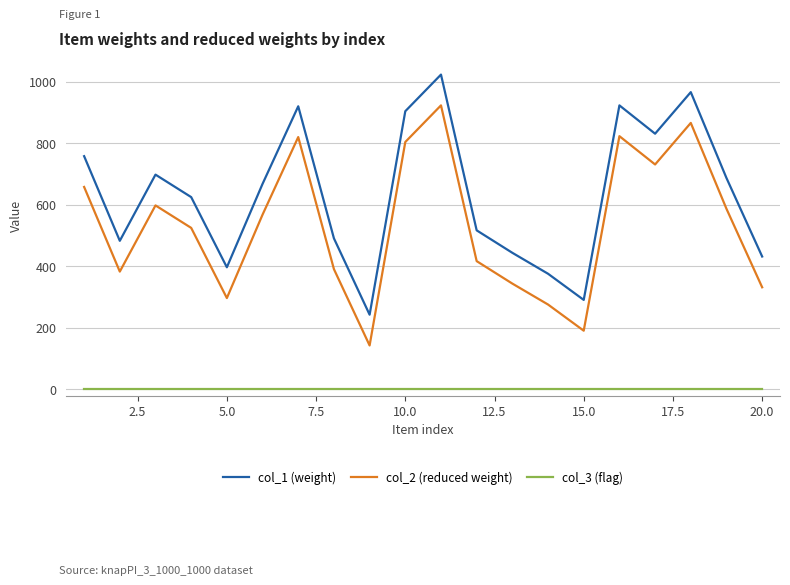

How many series are shown in this chart?

3